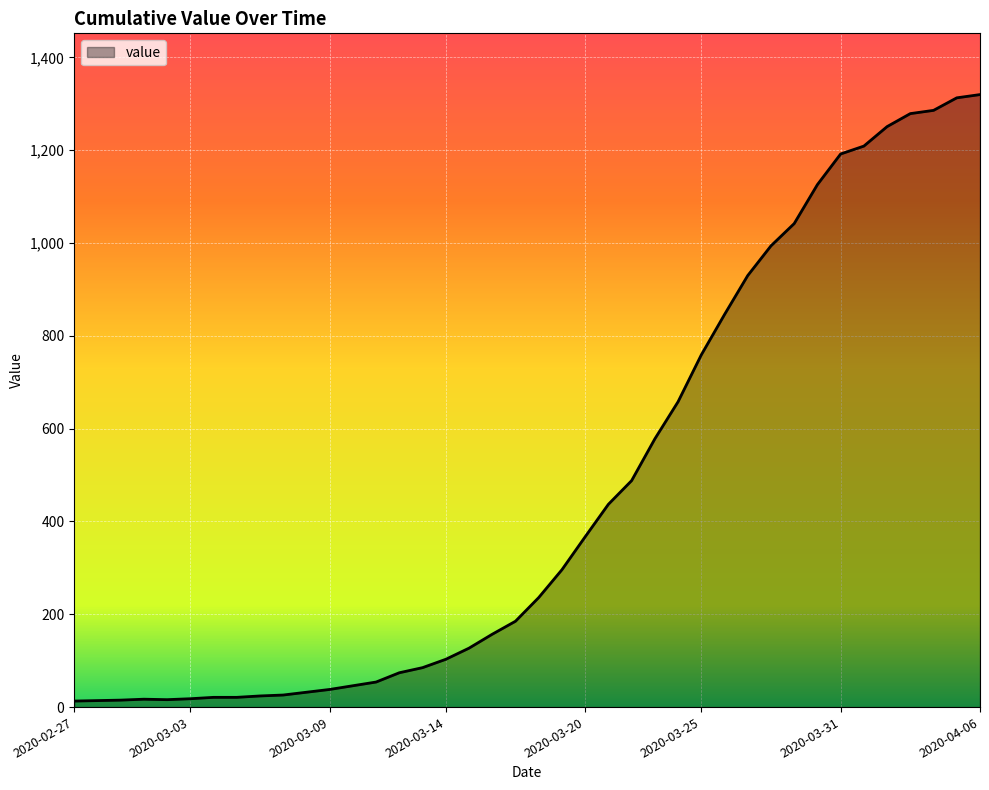

What is the difference between the maximum and minimum values?

1307